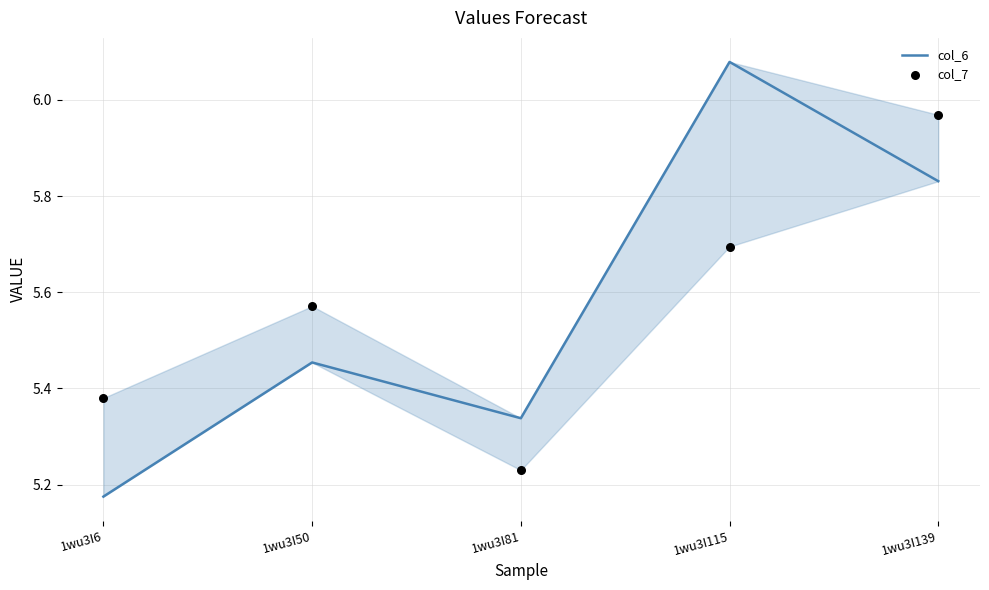

Which series has the widest spread of Y values?

col_6